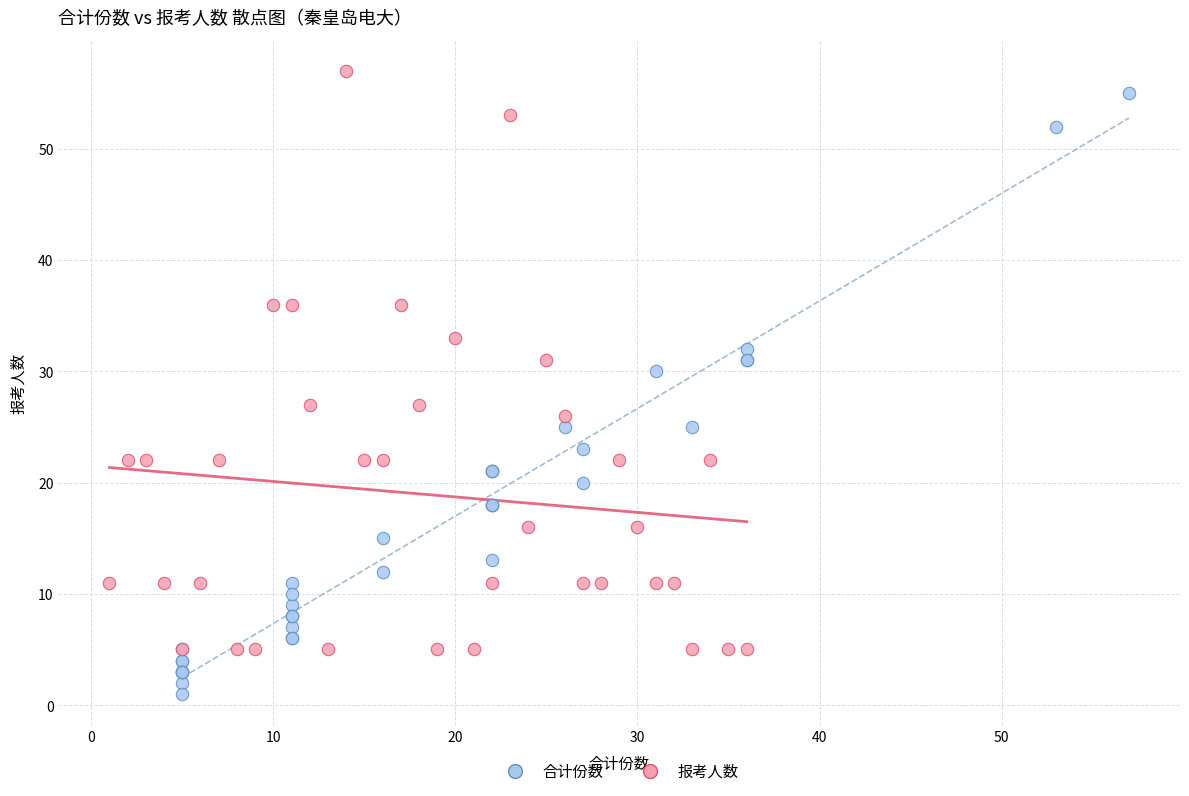

Which series has the largest Y range (max minus min)?

合计份数